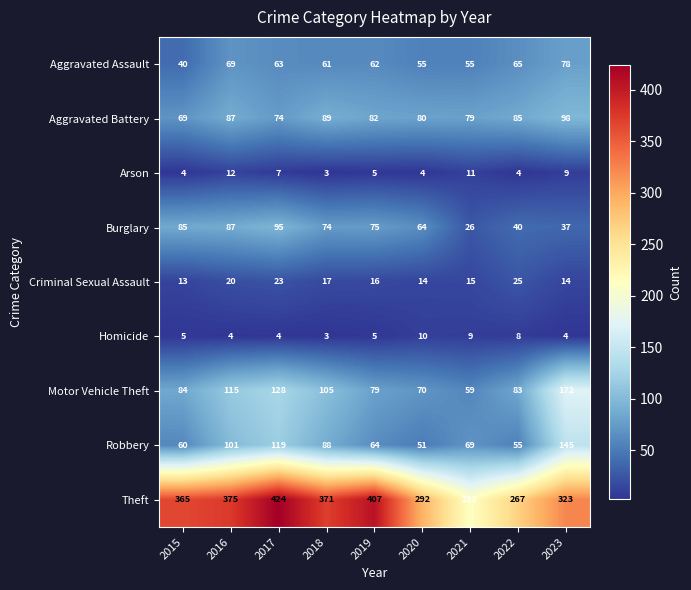

What is the highest value of the Theft series?

424